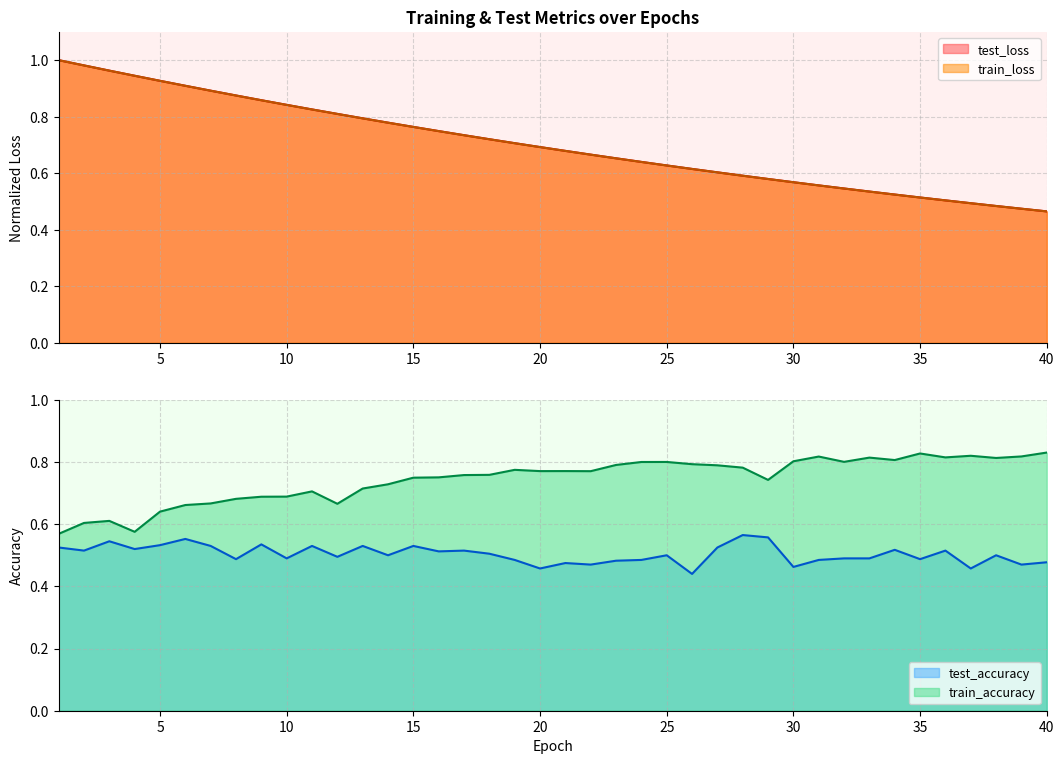

List the series in order of their peak value, lowest first.

test_accuracy, train_accuracy, train_loss, test_loss